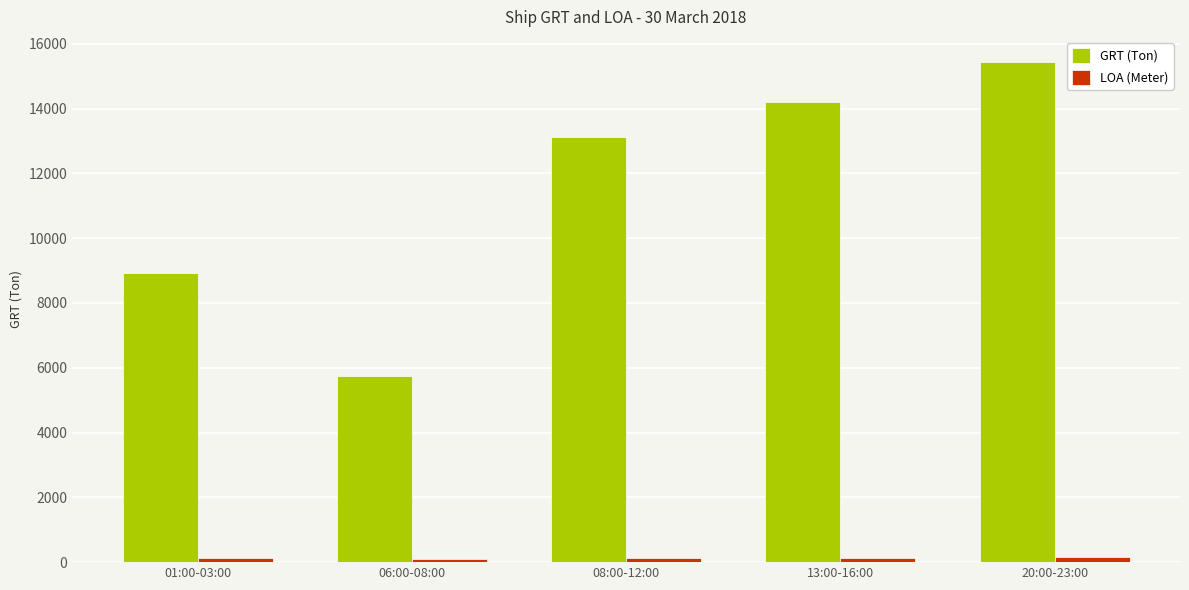

List the labels in order of GRT (Ton) value, largest first.

20:00-23:00, 13:00-16:00, 08:00-12:00, 01:00-03:00, 06:00-08:00